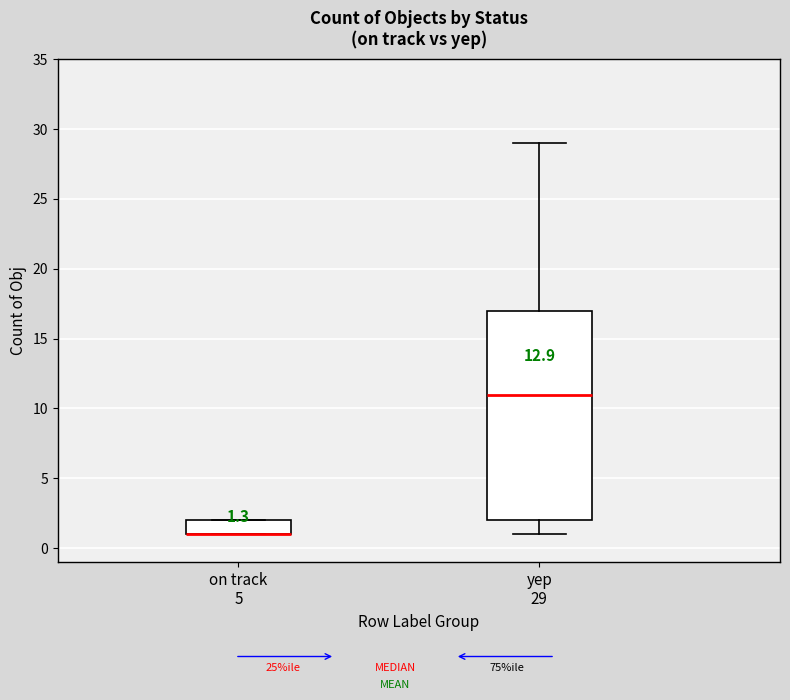

Comparing the boxes themselves (not the whiskers), which one is the tallest?

yep 29